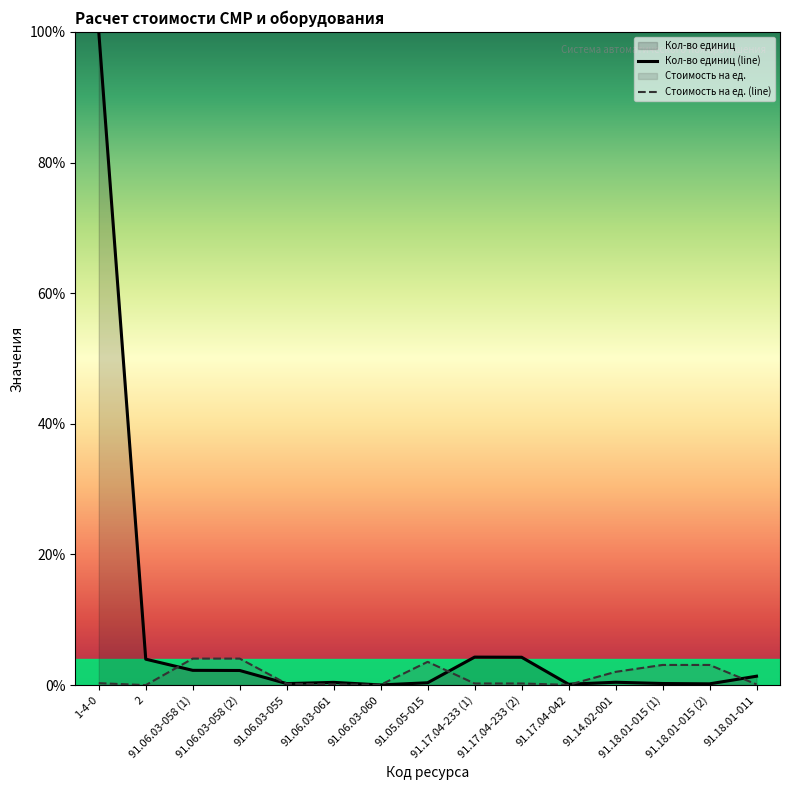

At which category does Стоимость на ед. (line) reach its first local valley?

2